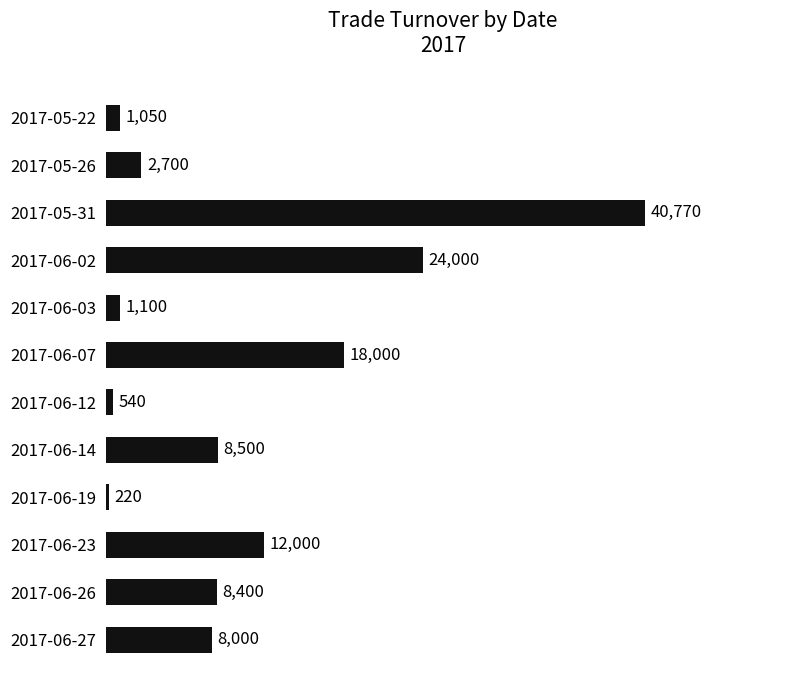

What is the label of the 4th bar from the top?

2017-06-02